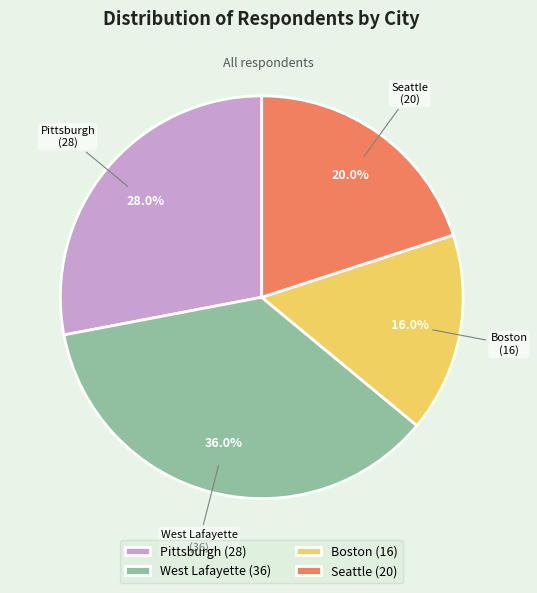

How many segments does this pie chart have?

4